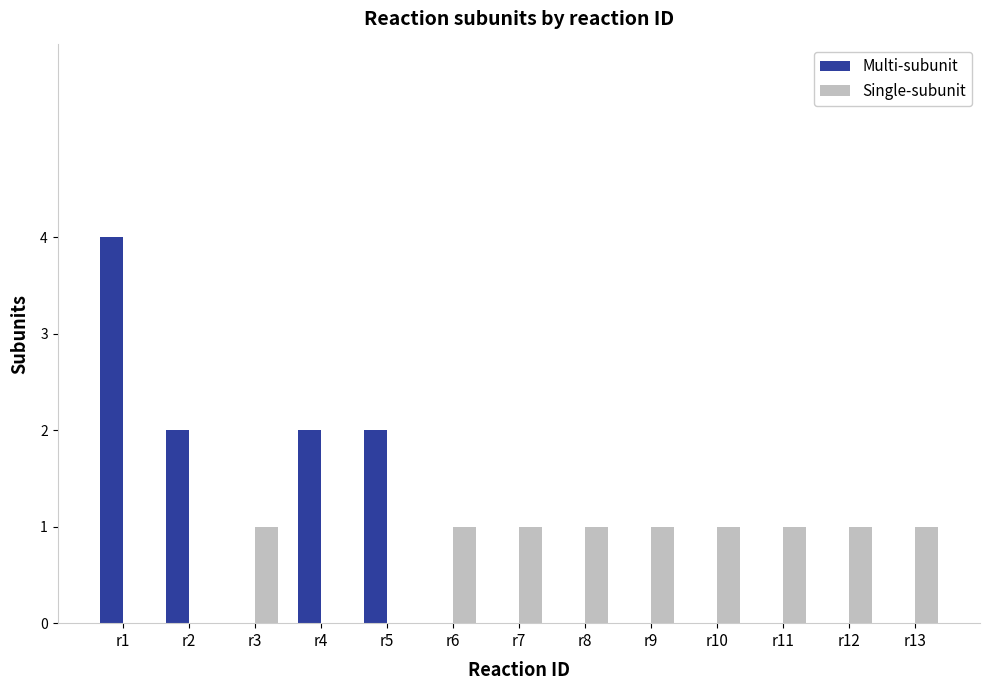

How many groups of bars are there?

13